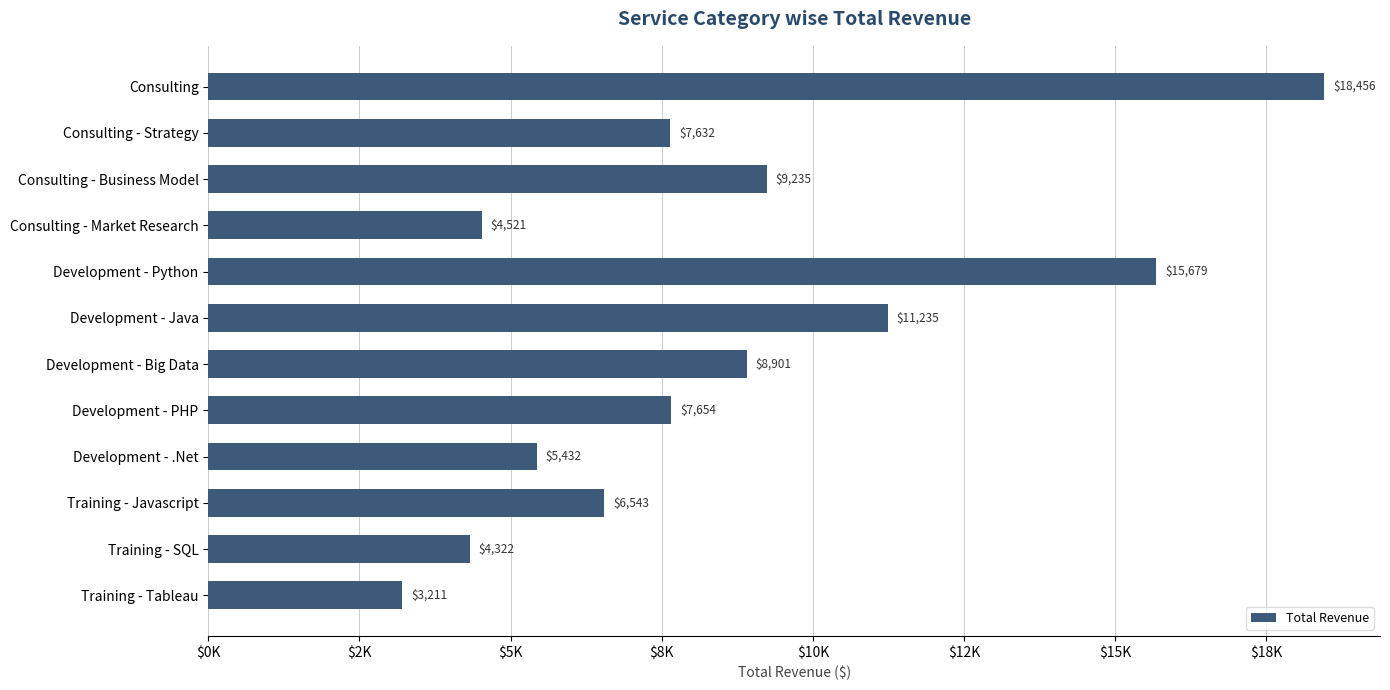

Which label corresponds to the smallest value in the chart?

Training - Tableau